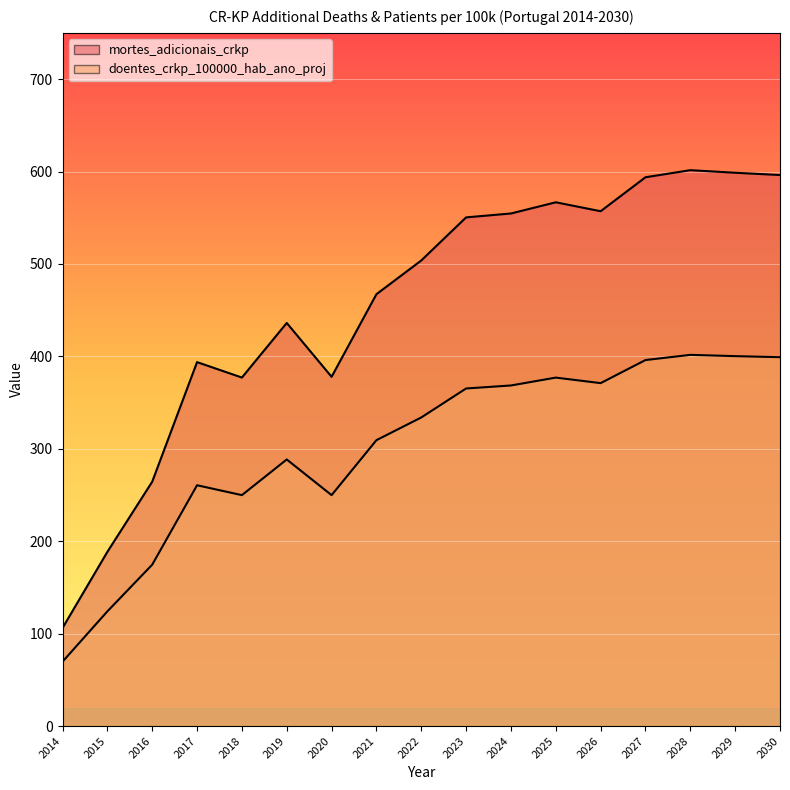

Rank the series by their maximum value, from lowest to highest.

doentes_crkp_100000_hab_ano_proj, mortes_adicionais_crkp